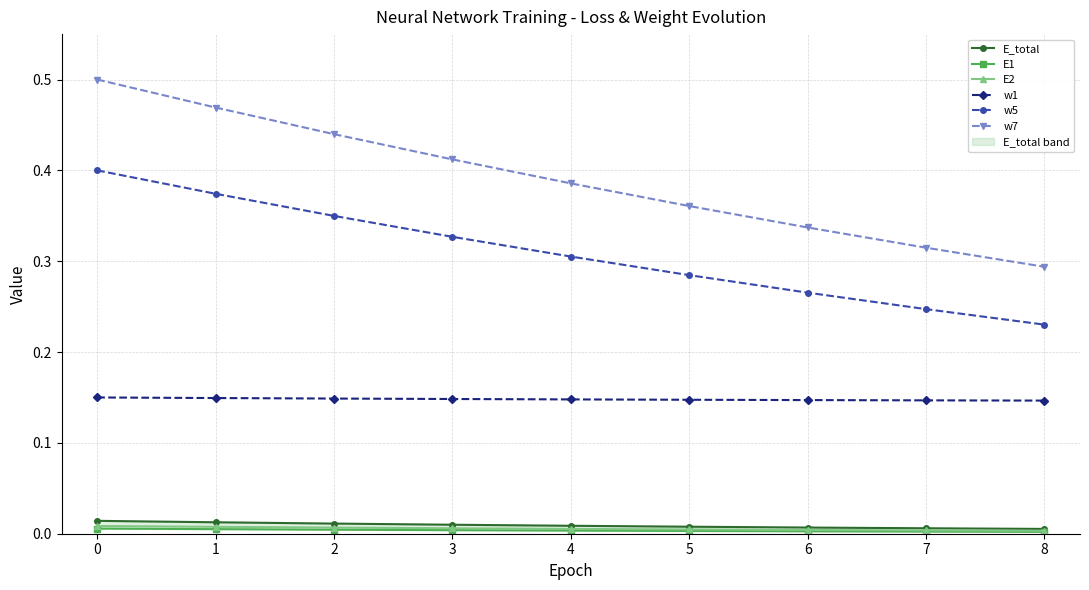

The w1 series shows 0.2 at 4. True or false?

False